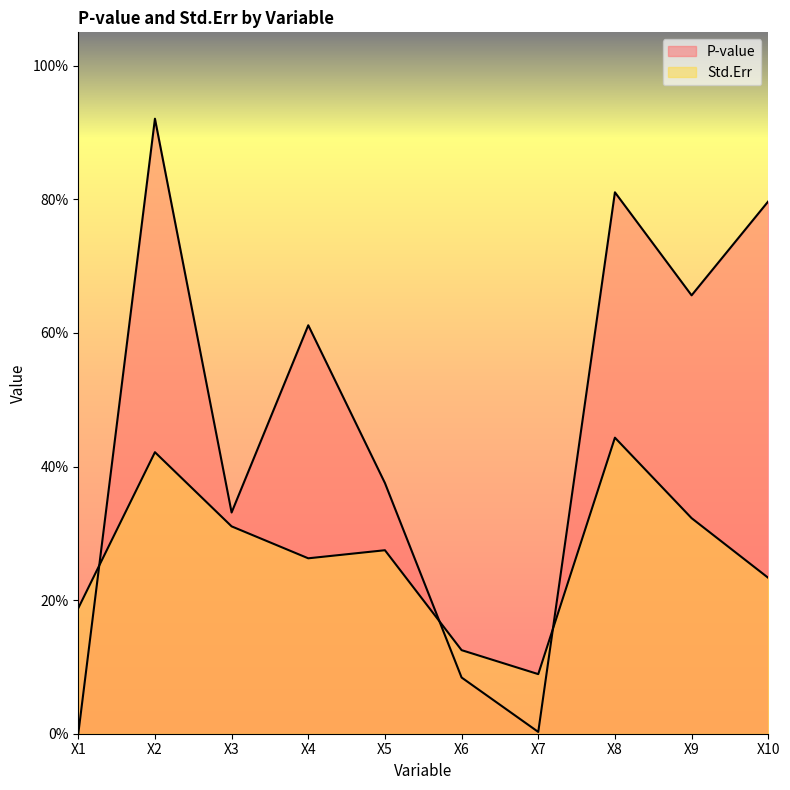

Rank the categories by Std.Err value from highest to lowest.

X8, X2, X9, X3, X5, X4, X10, X1, X6, X7